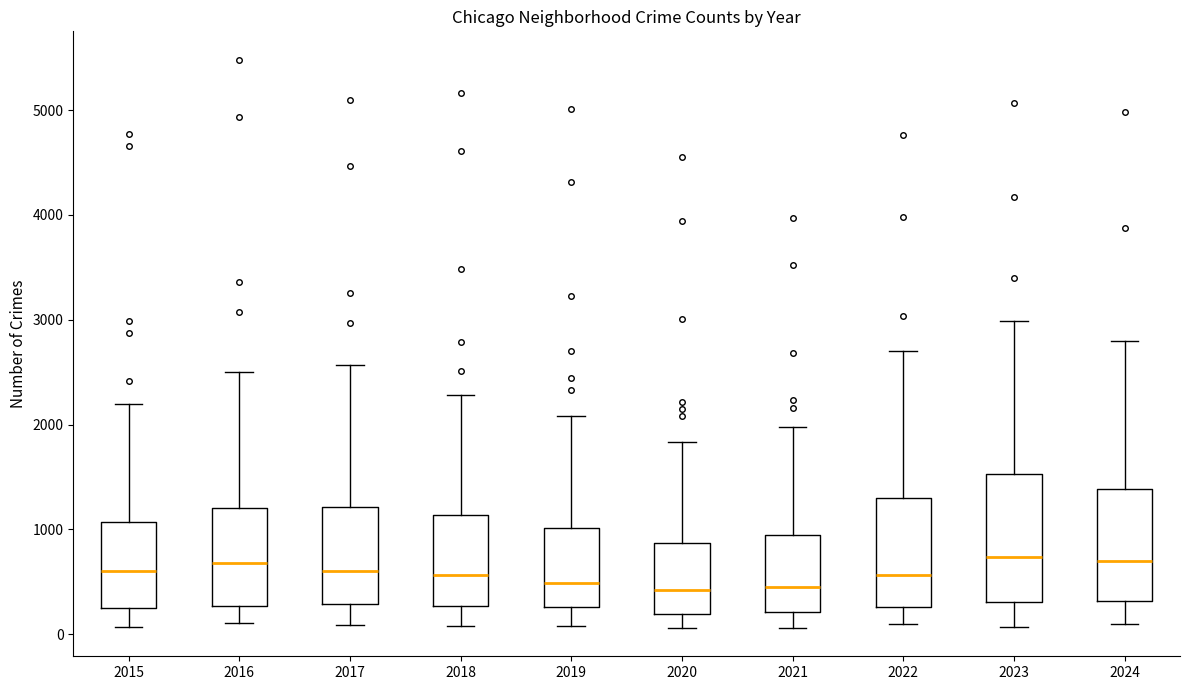

Which box is the tallest, from its lower edge to its upper edge?

2023